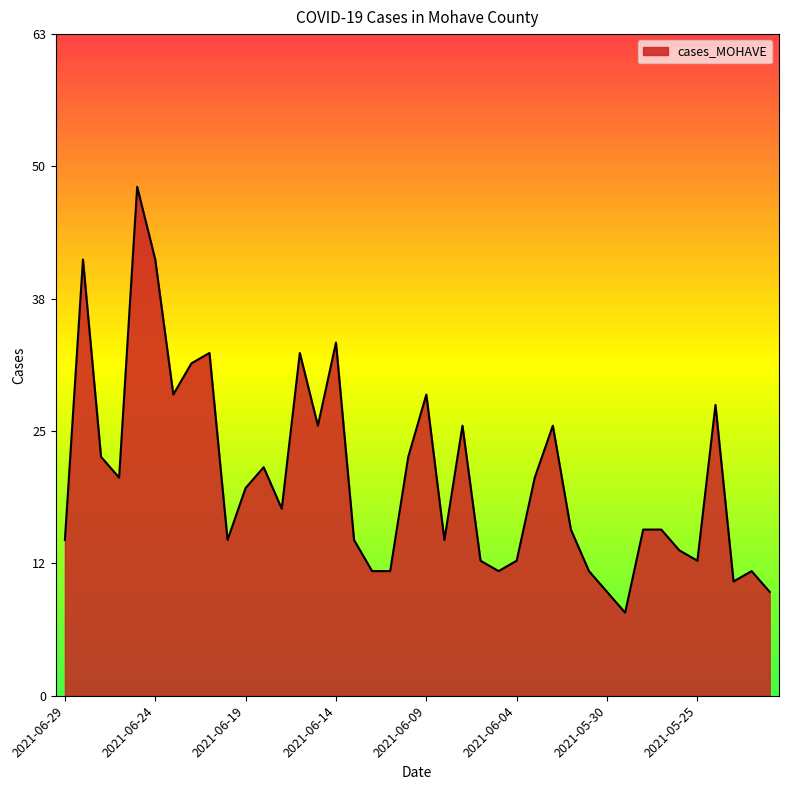

Which label corresponds to the largest value in the chart?

2021-06-25